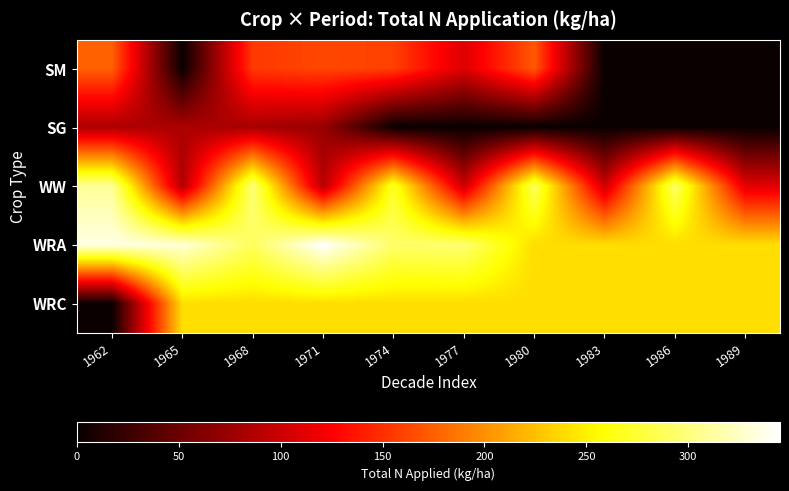

Which label corresponds to the largest value in the chart?

1971